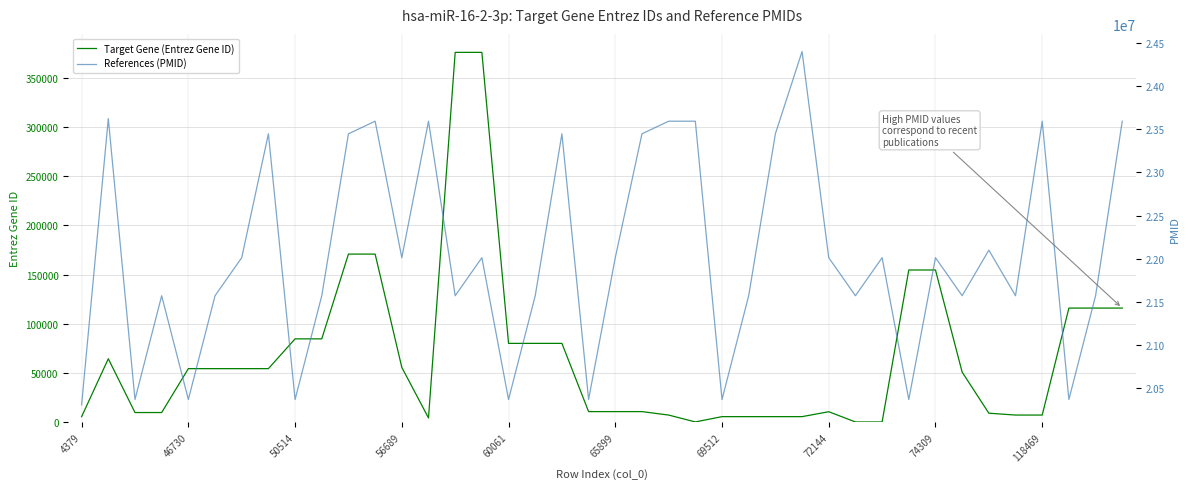

Is it true that Target Gene (Entrez Gene ID) equals 205017 at 74309?

False